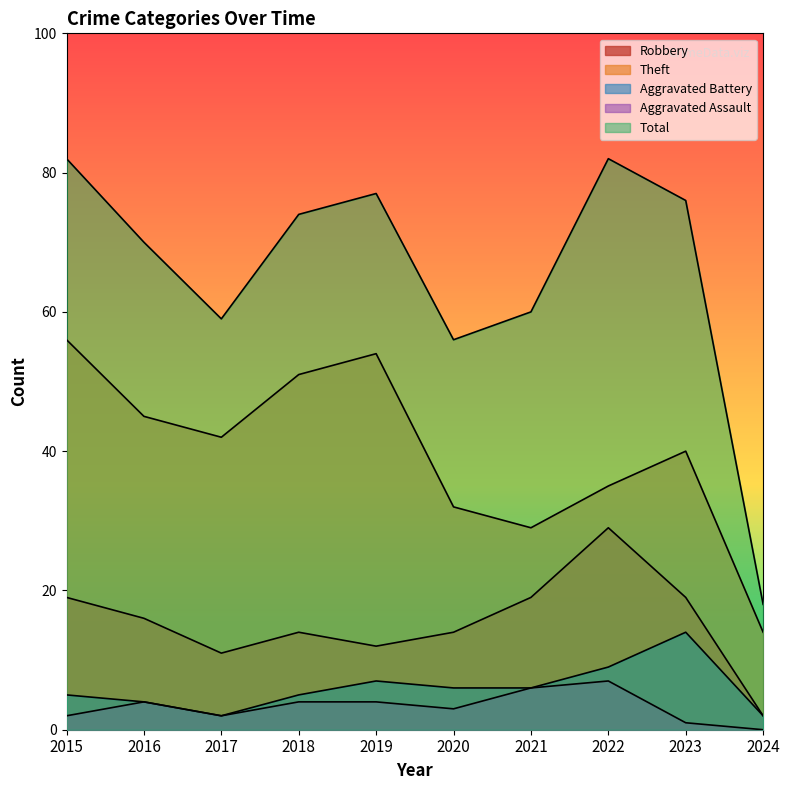

True or false: Aggravated Assault has a value of 6 at 2021.

True